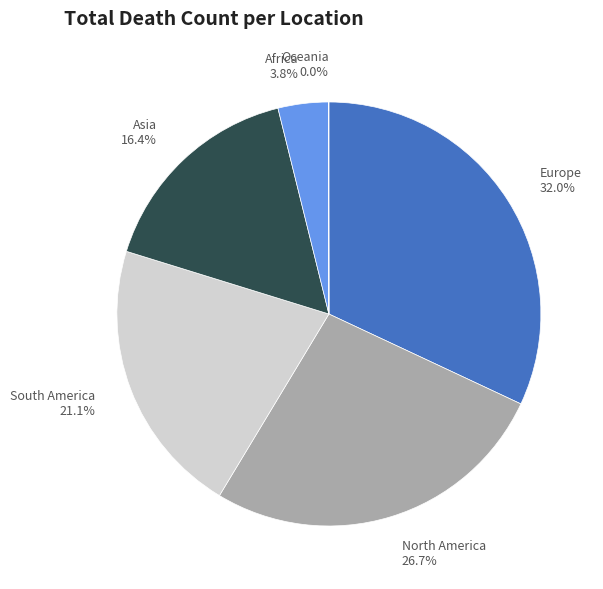

Which slice is the largest?

Europe